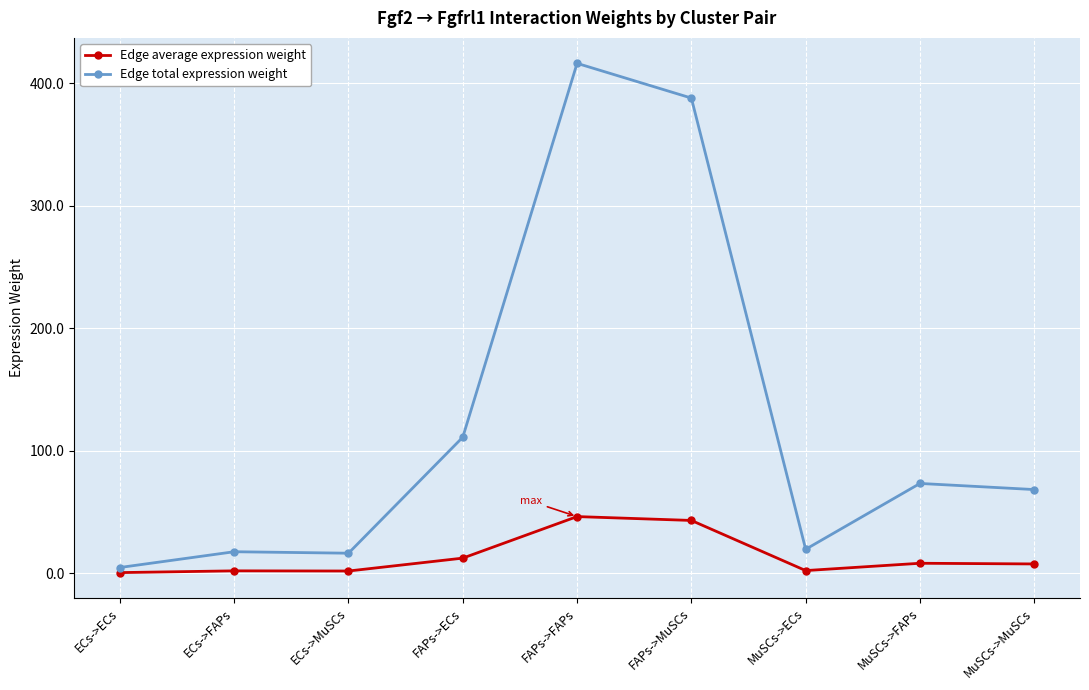

What is the label of the 9th point from the left?

MuSCs->MuSCs